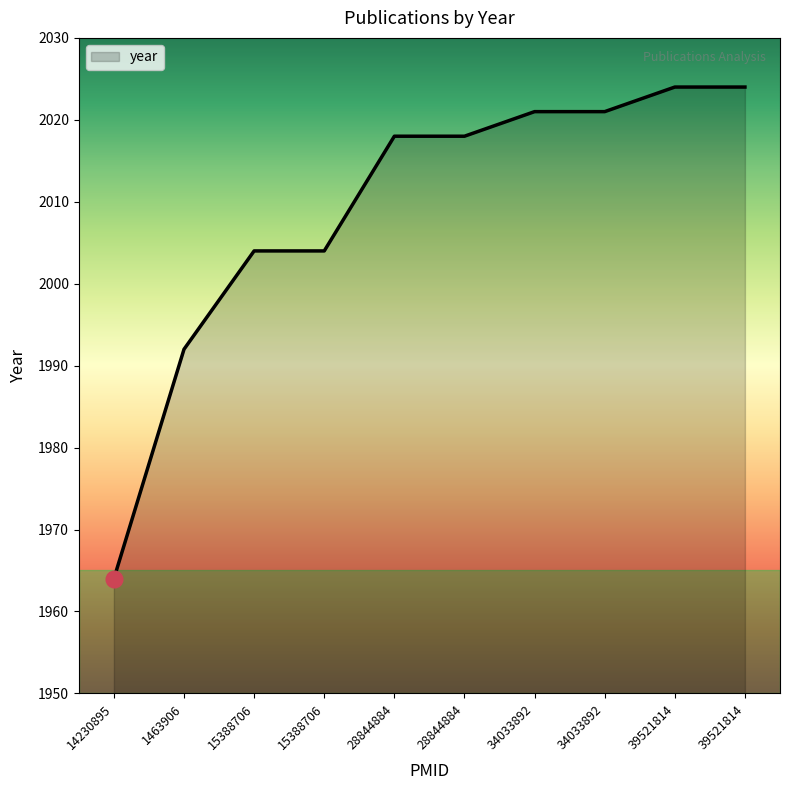

Reading left to right, list all the values displayed in this chart.

1964	1992	2004	2004	2018	2018	2021	2021	2024	2024